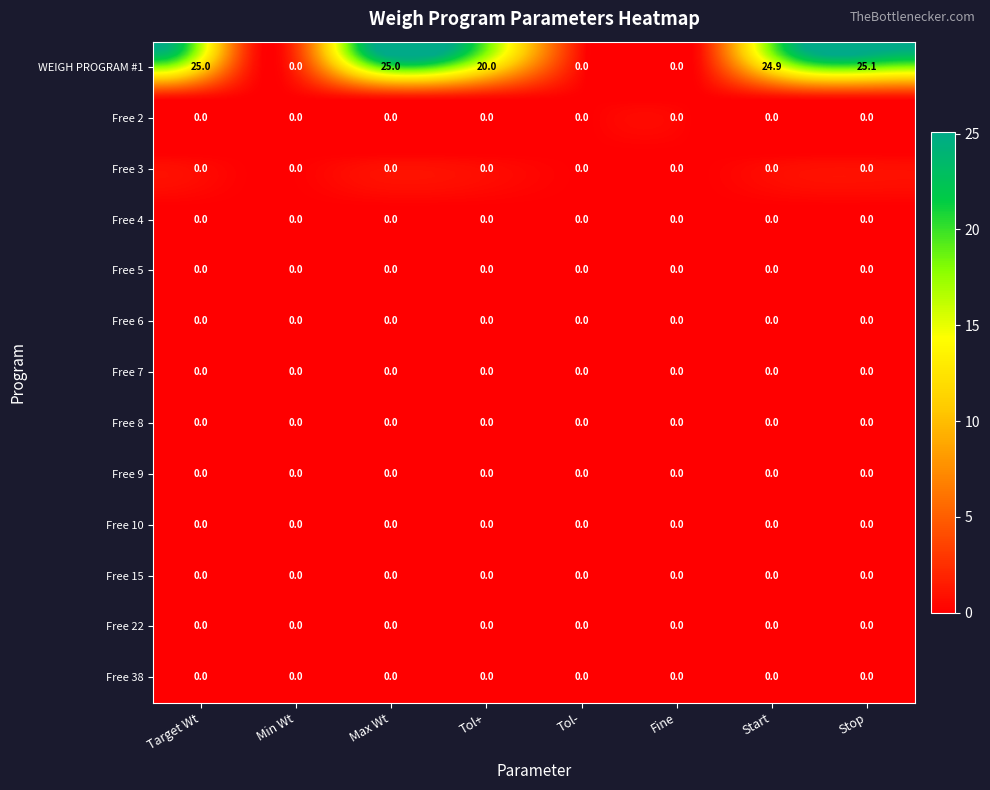

At how many categories does at least one series exceed 8?

5